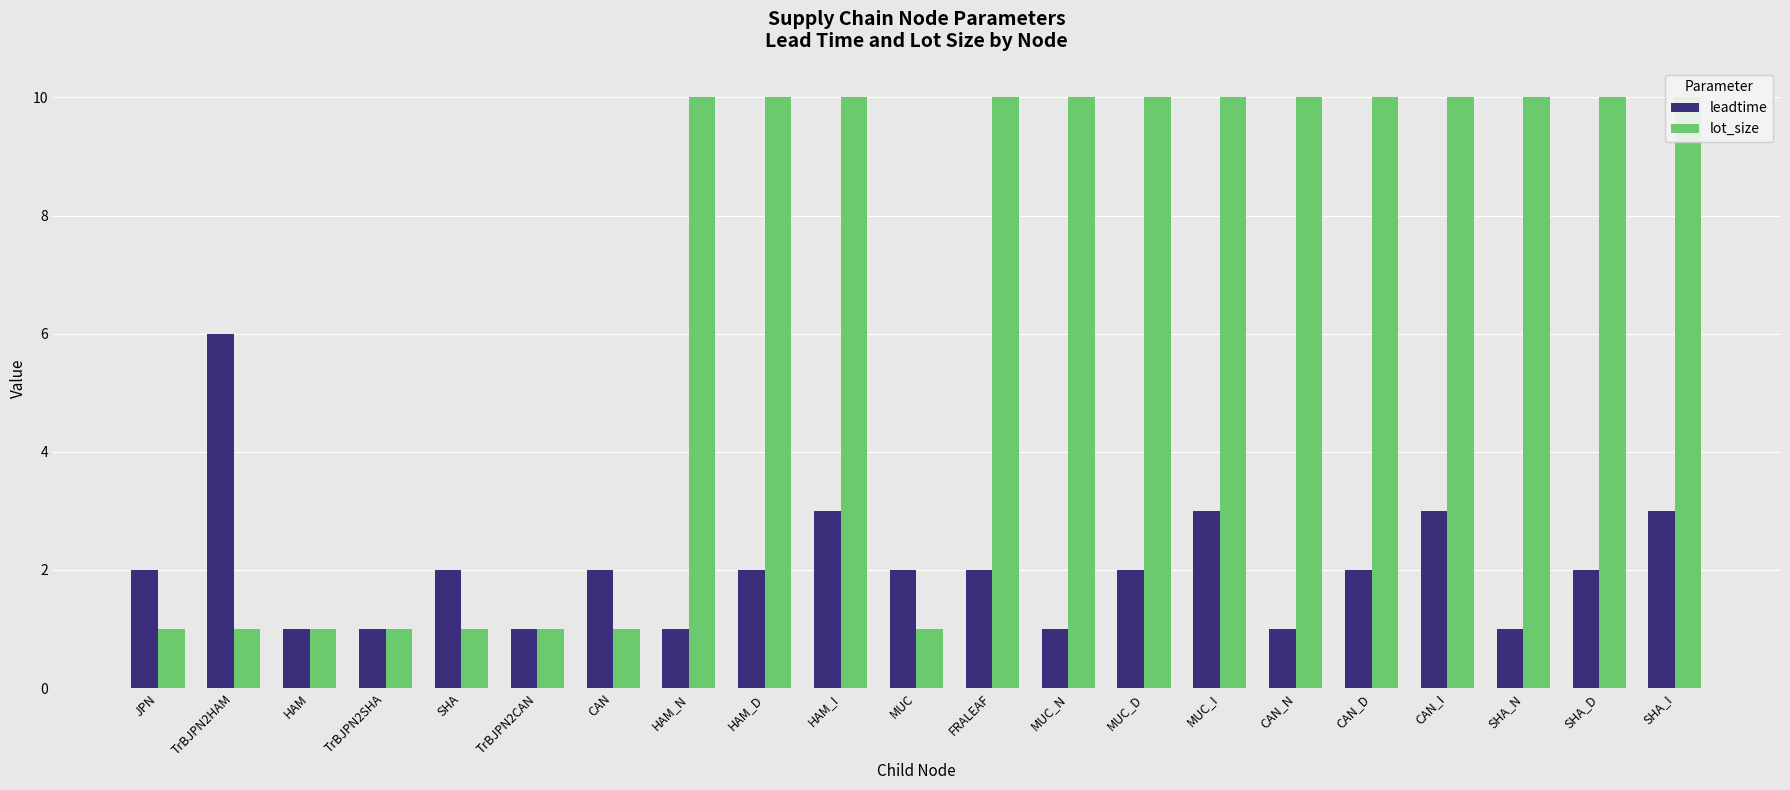

At which category is the sum across all series the highest?

HAM_I